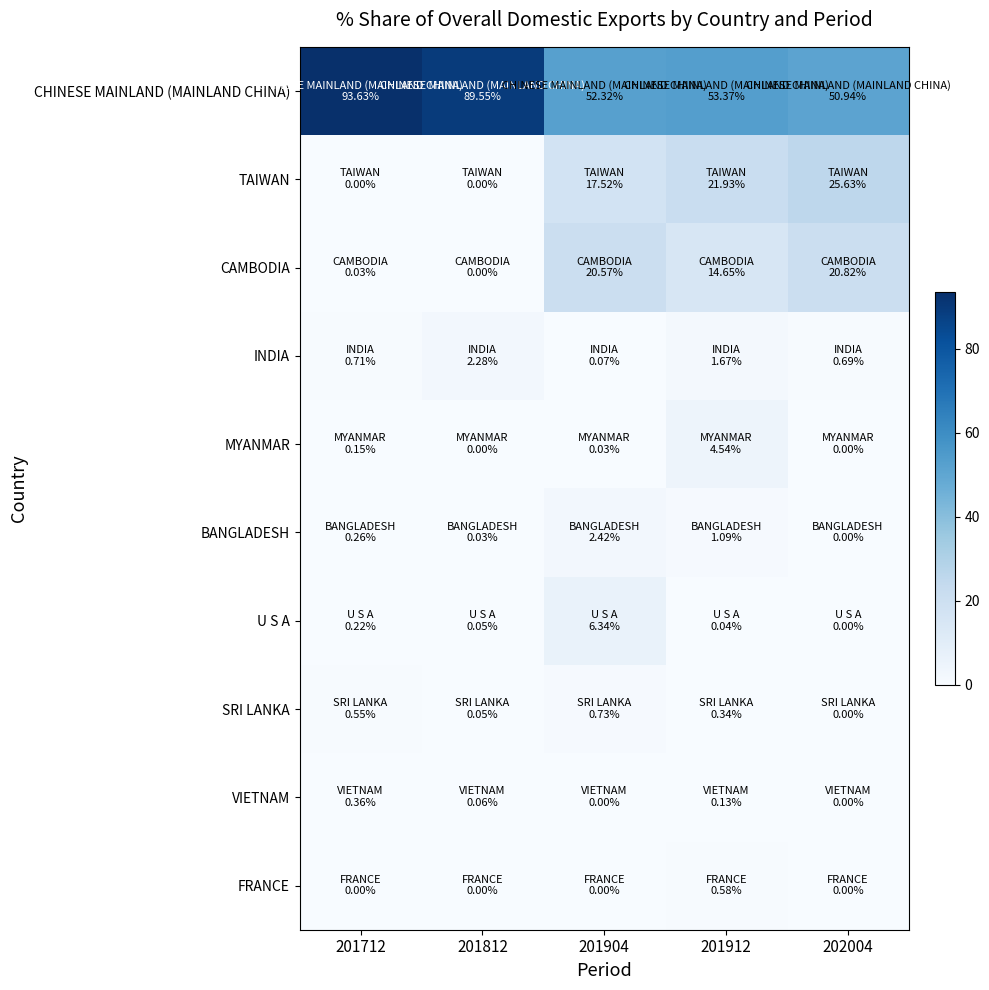

Reading left to right, list all the values displayed in this chart.

CHINESE MAINLAND (MAINLAND CHINA): 201712=93.6	201812=89.5	201904=52.3	201912=53.4	202004=50.9
TAIWAN: 201712=0.0	201812=0.0	201904=17.5	201912=21.9	202004=25.6
CAMBODIA: 201712=0.0	201812=0.0	201904=20.6	201912=14.7	202004=20.8
INDIA: 201712=0.7	201812=2.3	201904=0.1	201912=1.7	202004=0.7
MYANMAR: 201712=0.2	201812=0.0	201904=0.0	201912=4.5	202004=0.0
BANGLADESH: 201712=0.3	201812=0.0	201904=2.4	201912=1.1	202004=0.0
U S A: 201712=0.2	201812=0.0	201904=6.3	201912=0.0	202004=0.0
SRI LANKA: 201712=0.6	201812=0.0	201904=0.7	201912=0.3	202004=0.0
VIETNAM: 201712=0.4	201812=0.1	201904=0.0	201912=0.1	202004=0.0
FRANCE: 201712=0.0	201812=0.0	201904=0.0	201912=0.6	202004=0.0